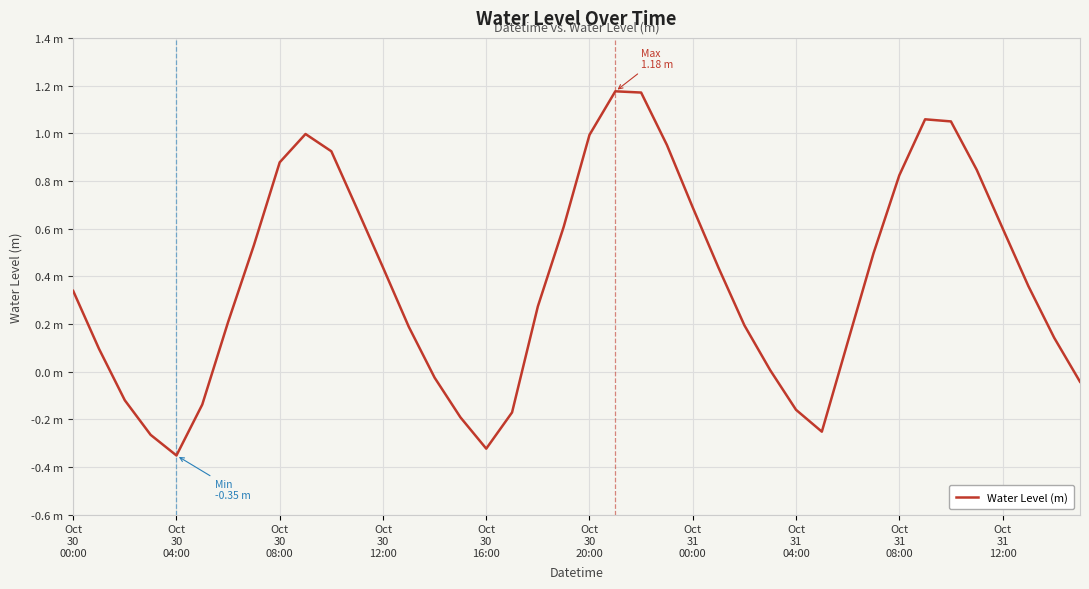

Is this an area chart (filled region under the line)?

No